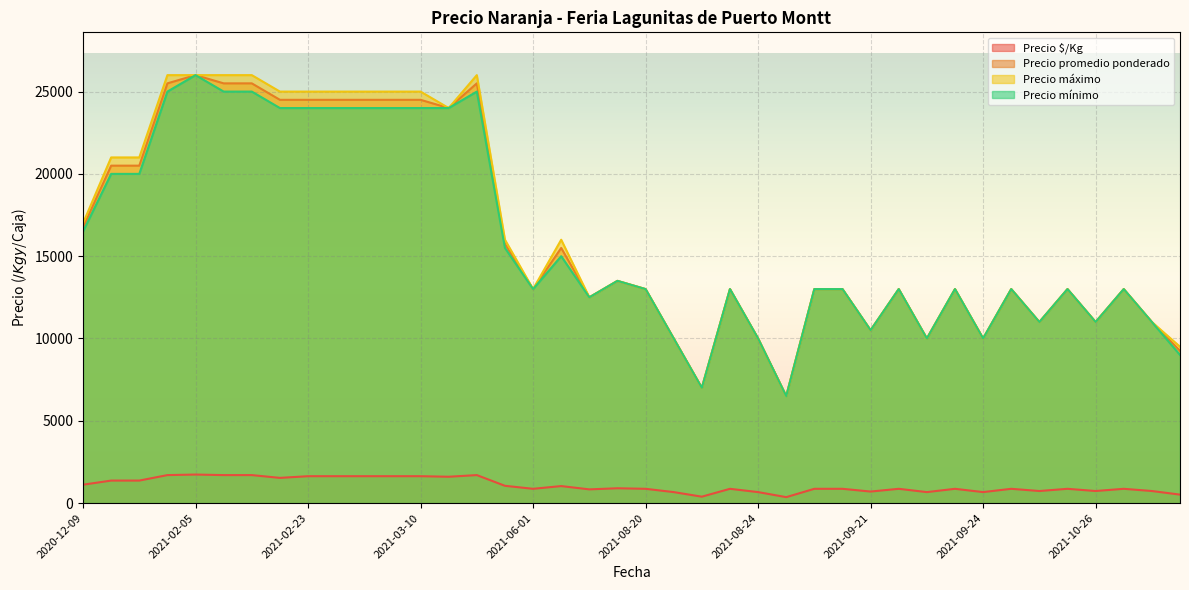

True or false: Precio mínimo and Precio $/Kg intersect in this chart.

False